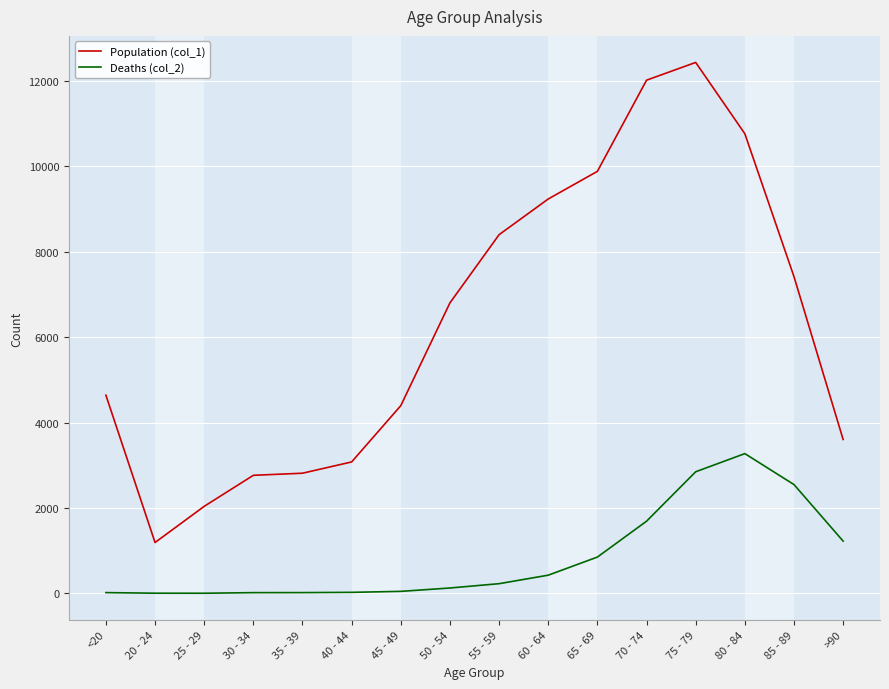

True or false: Deaths (col_2) and Population (col_1) cross at least once.

False